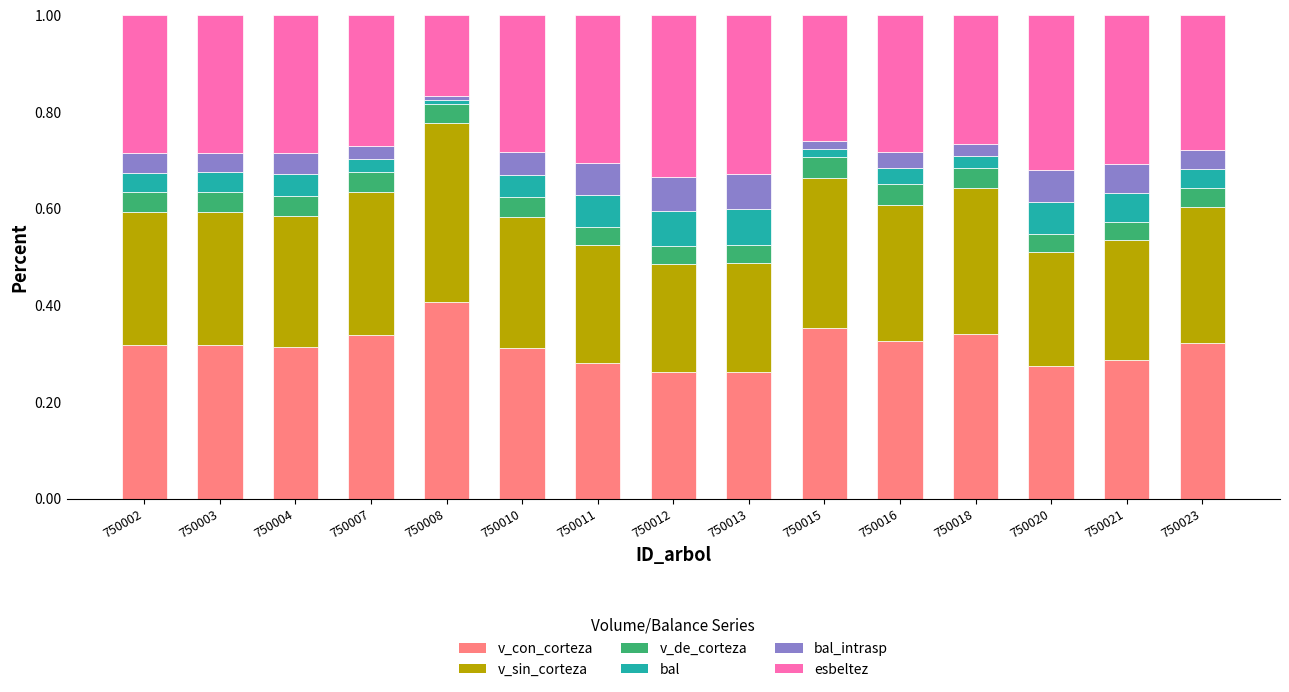

What is the sum of all v_con_corteza values?

4.7